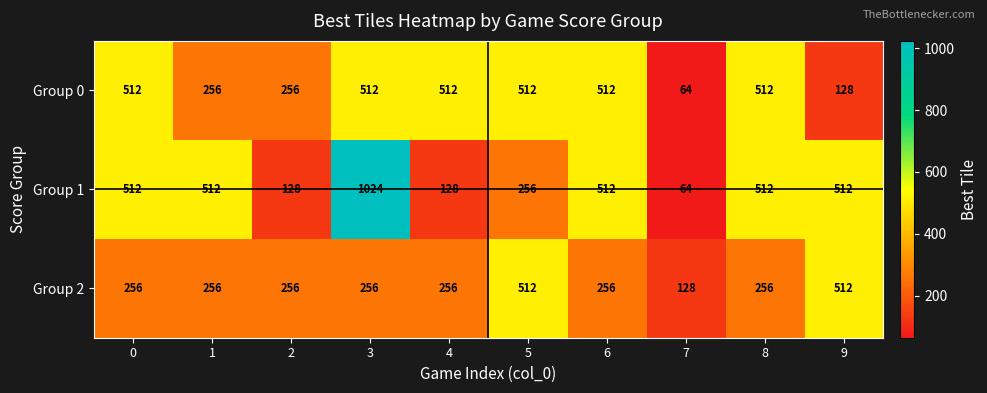

Which category has the highest value across all series?

3